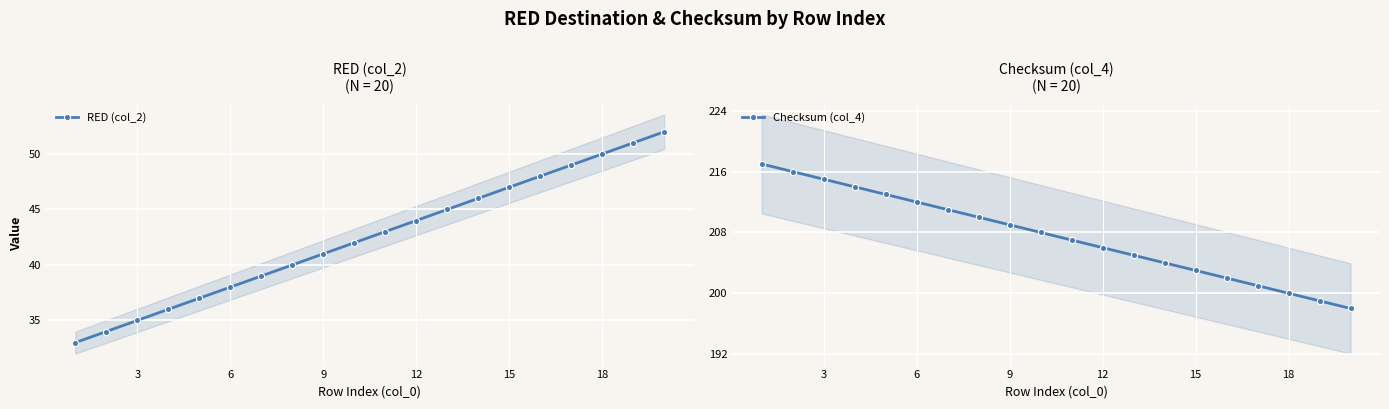

True or false: Checksum (col_4) has more than 1 interior local peaks.

False